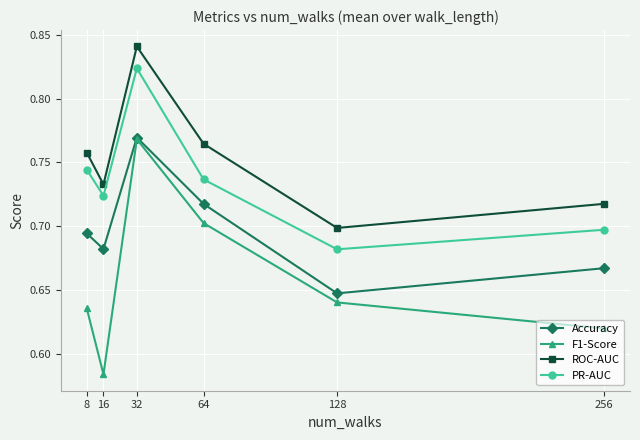

At which label does F1-Score reach its minimum?

16